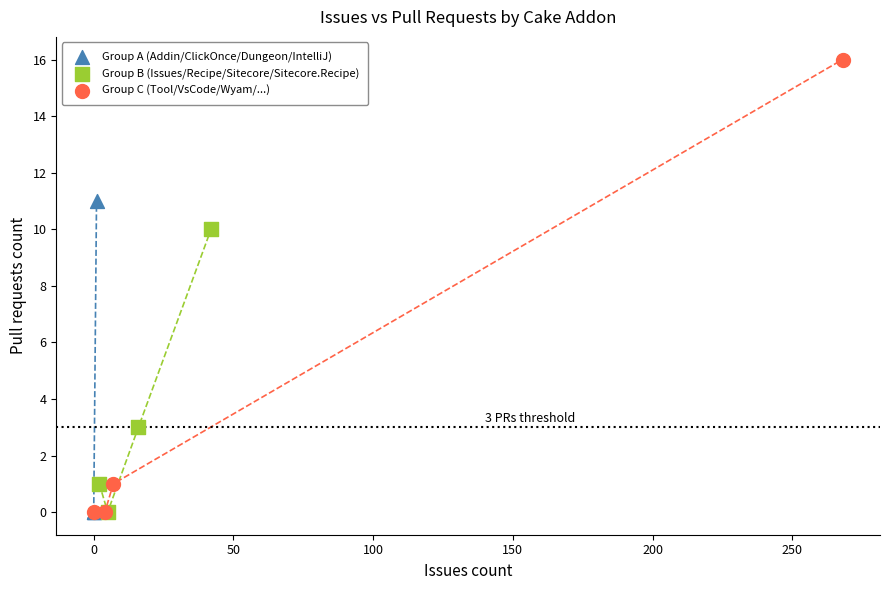

Which series contains the highest Y value?

Group C (Tool/VsCode/Wyam/...)